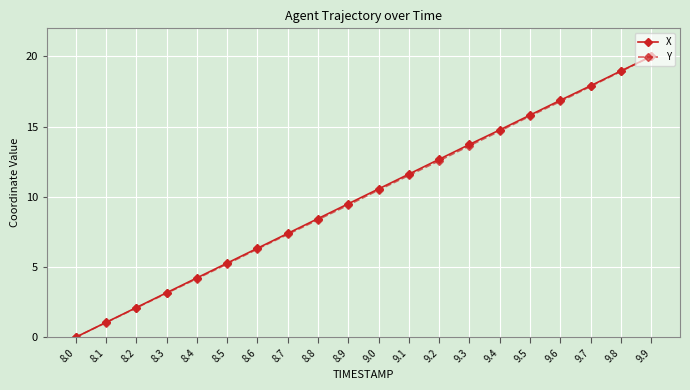

How many distinct data groups are displayed?

2